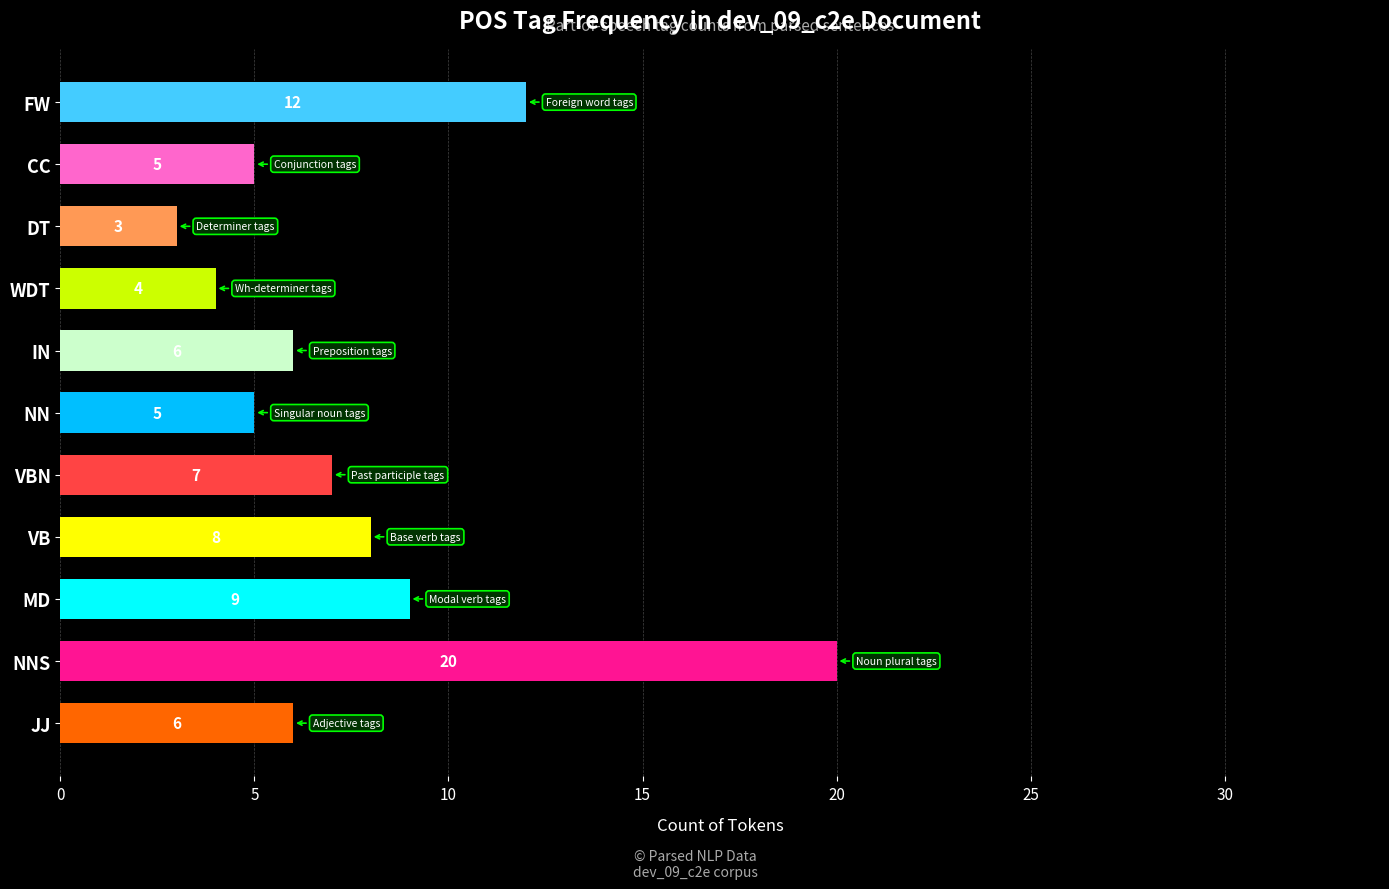

What is the difference between the second highest and second lowest values?

8